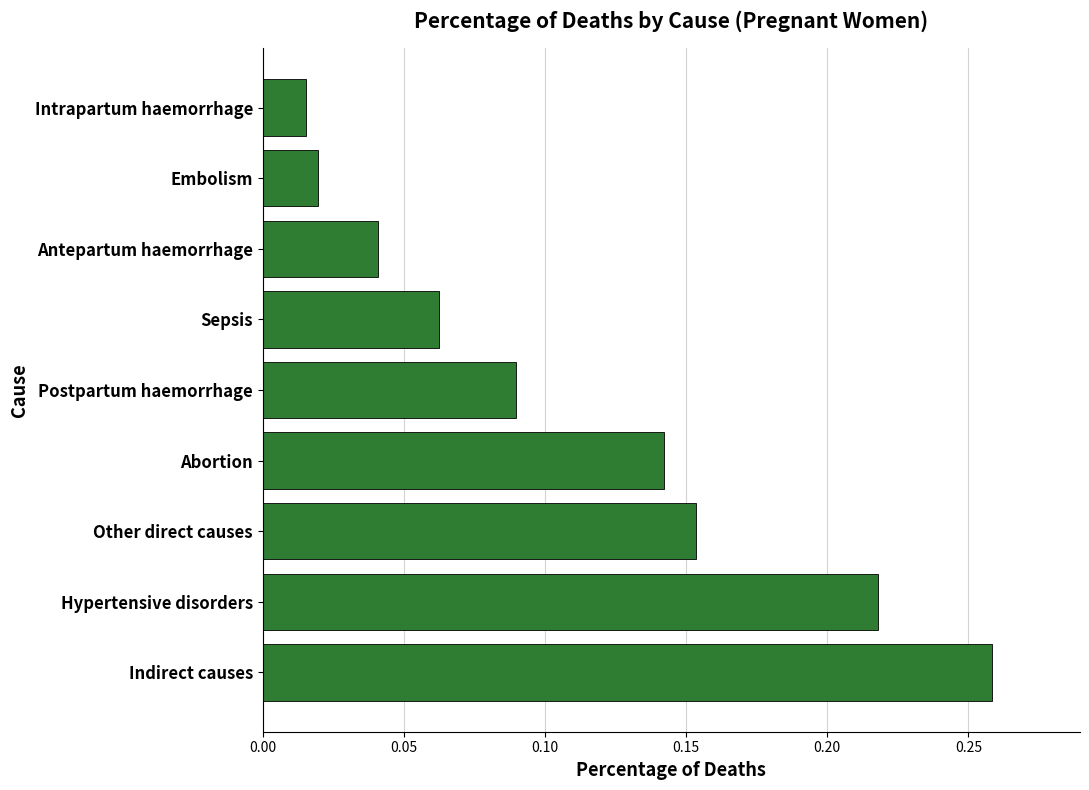

What is the sum of all values?

1.0